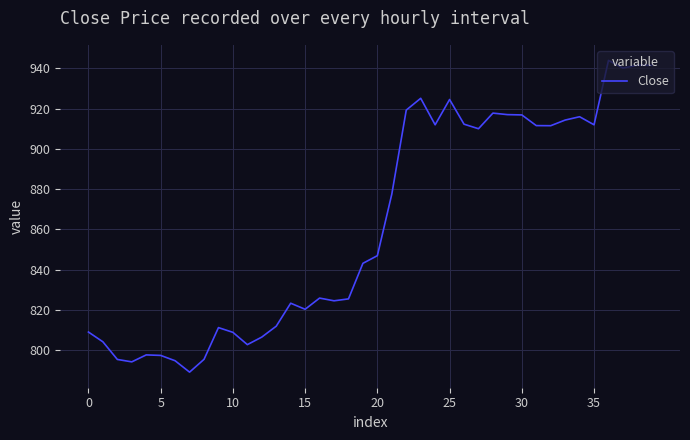

What is the difference between the maximum and minimum values?

154.7